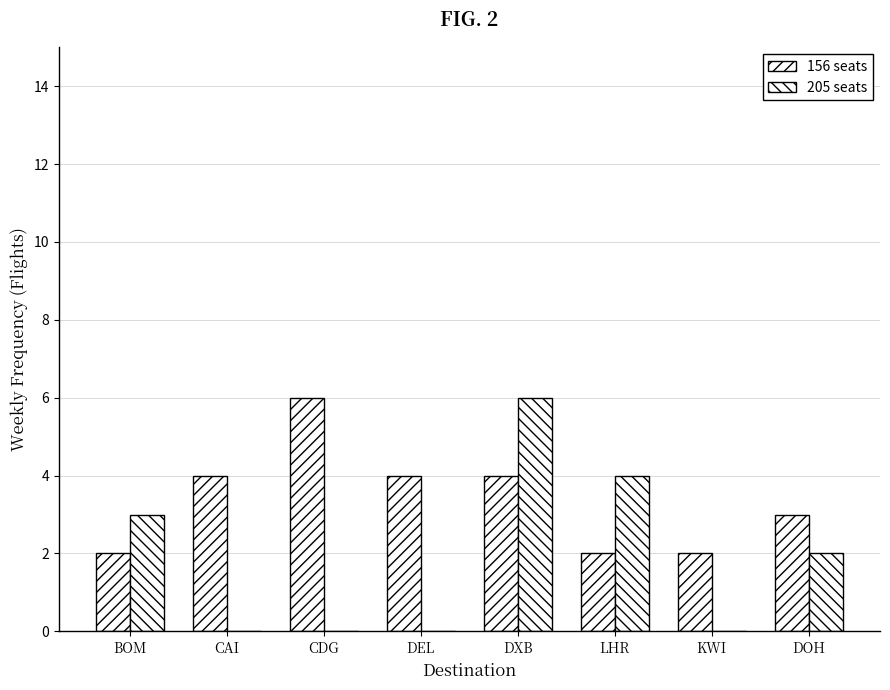

How many groups of bars are there?

8